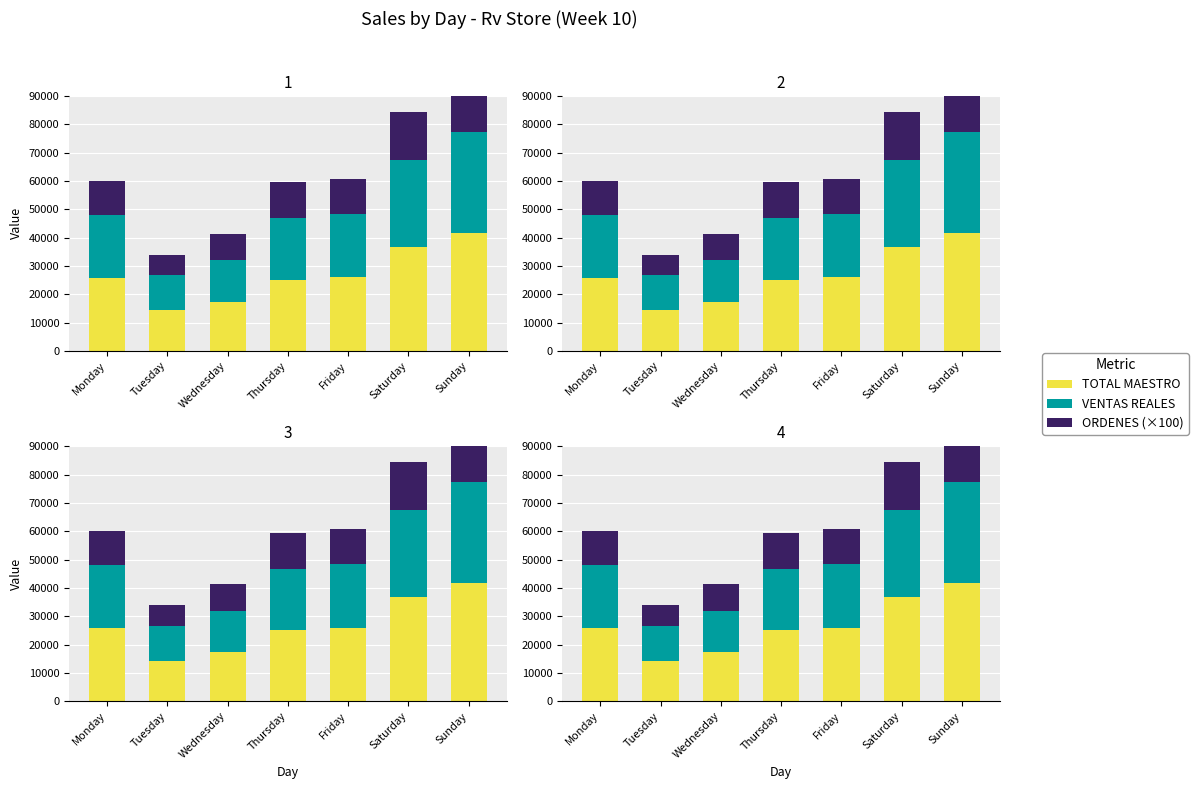

Reading left to right, transcribe all the data shown in this chart.

TOTAL MAESTRO: 25823.0	14355.0	17261.0	25178.0	25990.0	36687.0	41611.0
VENTAS REALES: 22225.4	12374.9	14717.1	21631.8	22405.0	30839.6	35742.8
ORDENES (×100): 12100.0	7100.0	9400.0	12700.0	12300.0	16900.0	20000.0